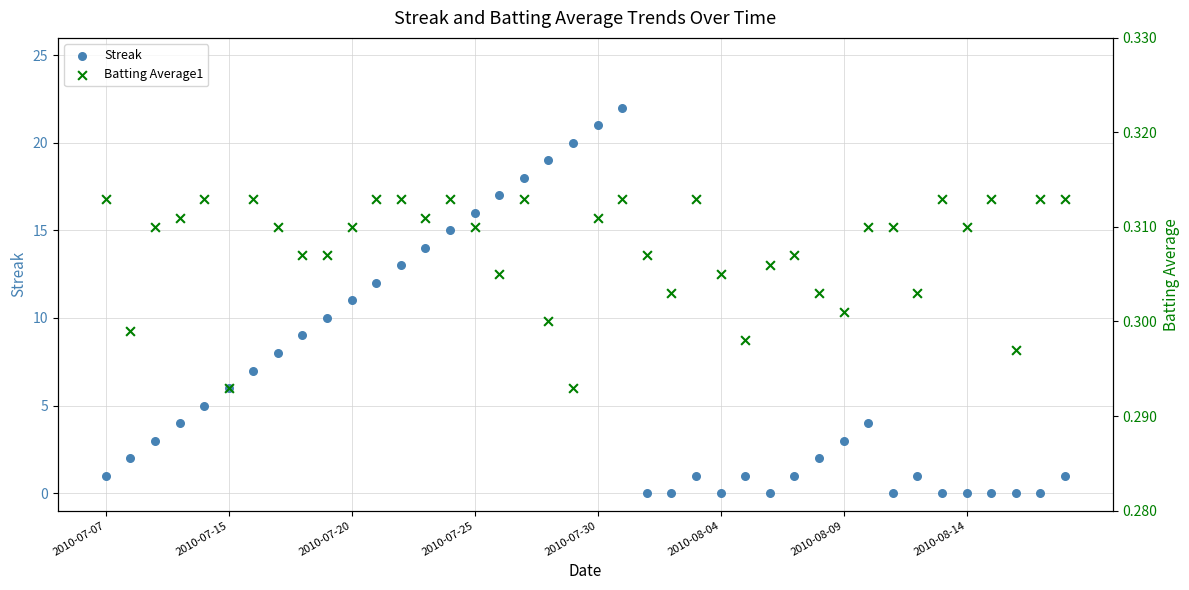

At how many categories does at least one series exceed 20?

2